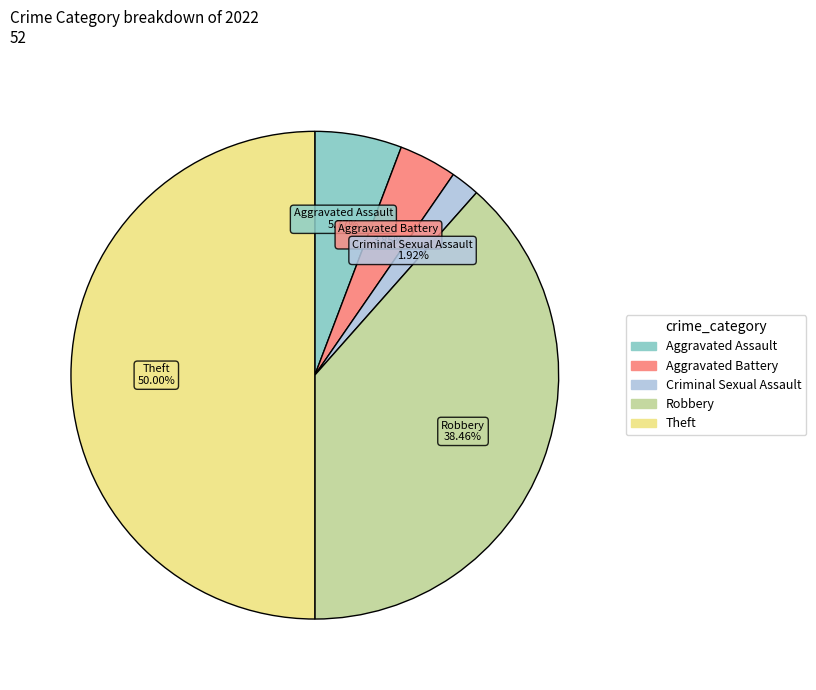

How many slices are in this pie chart?

5